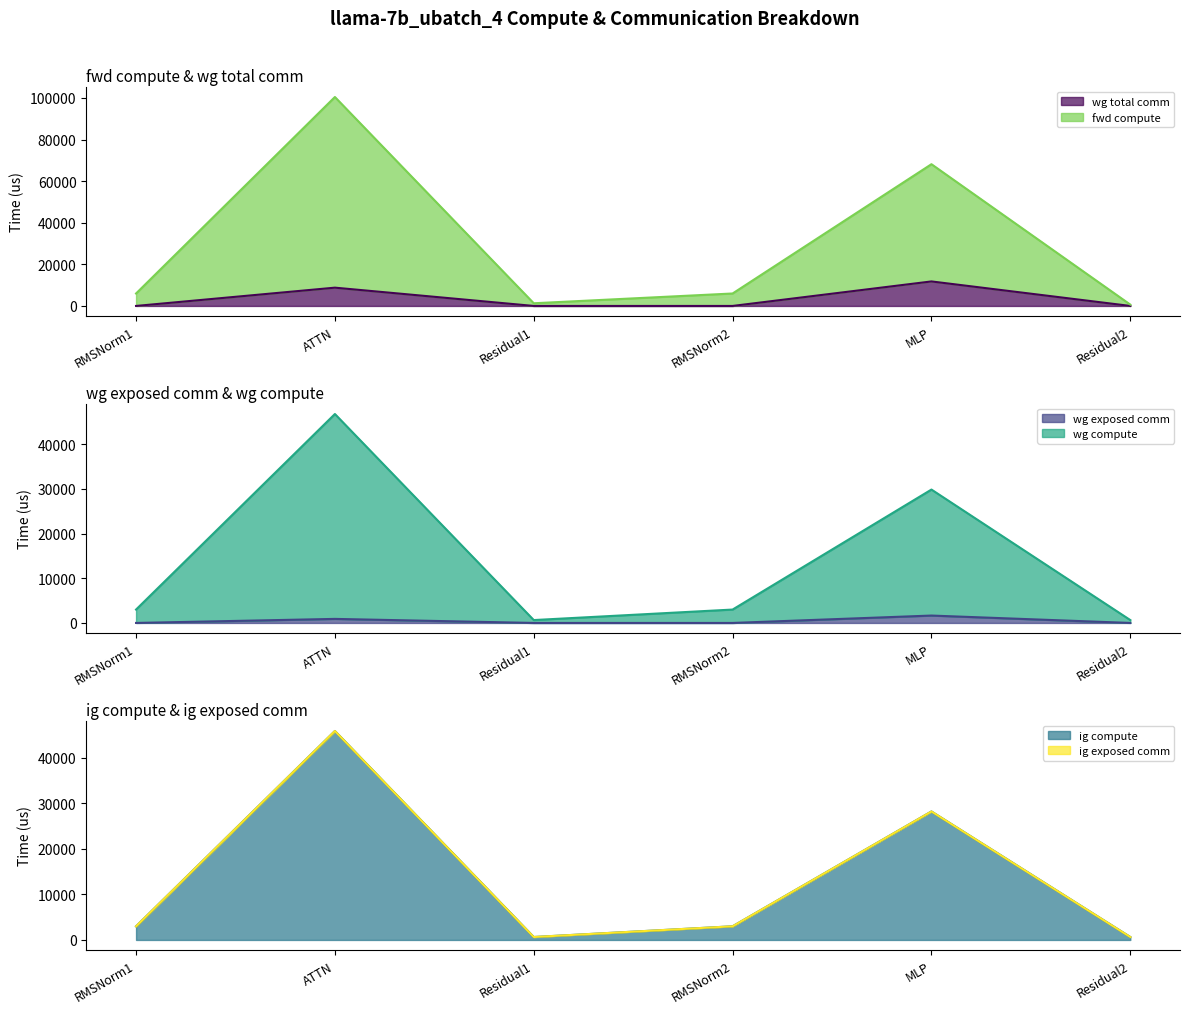

What is the label of the 4th point from the left?

RMSNorm2